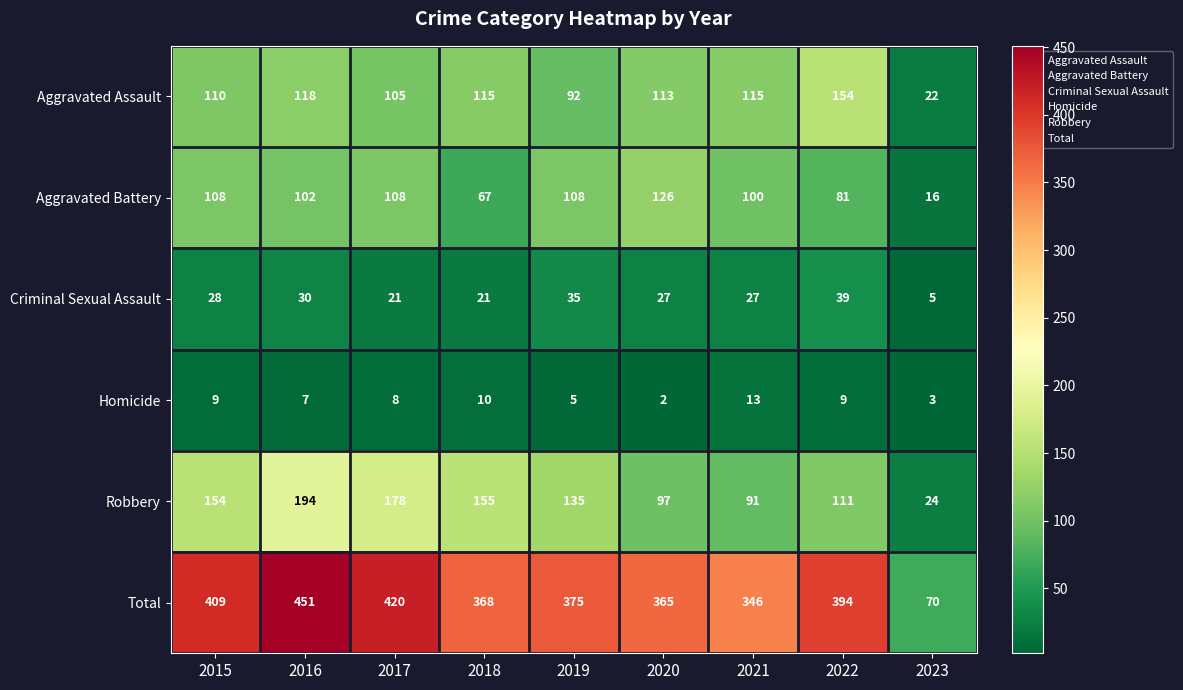

How many data points does each series have?

9